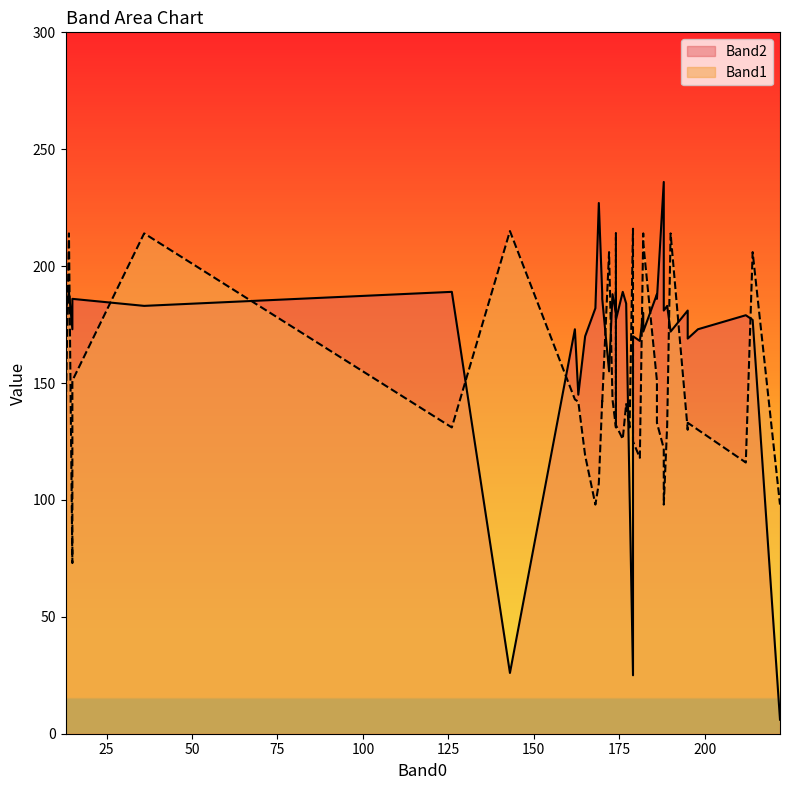

The Band1 series shows 98 at 222. True or false?

True